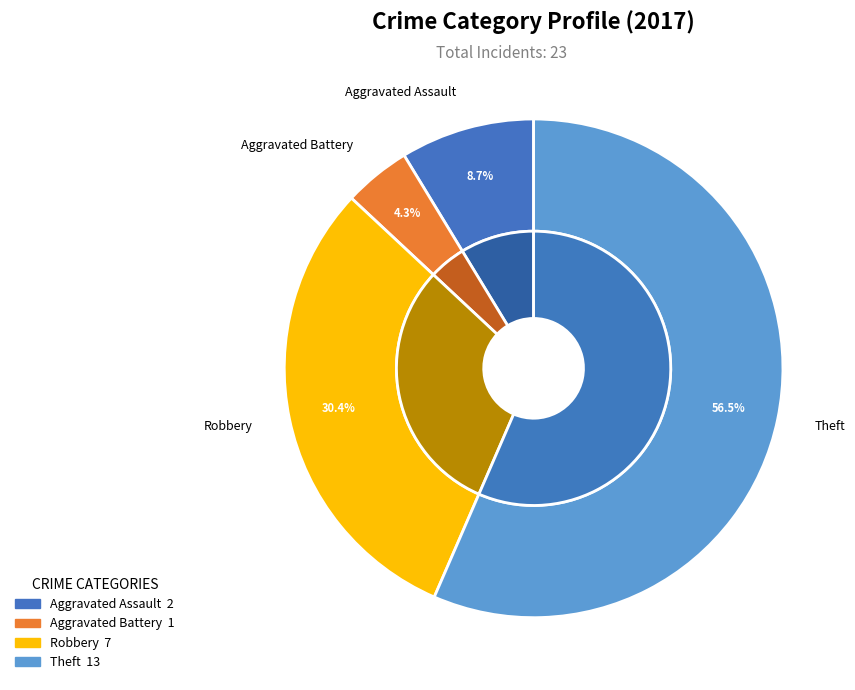

True or false: Robbery accounts for 41% of the total.

False